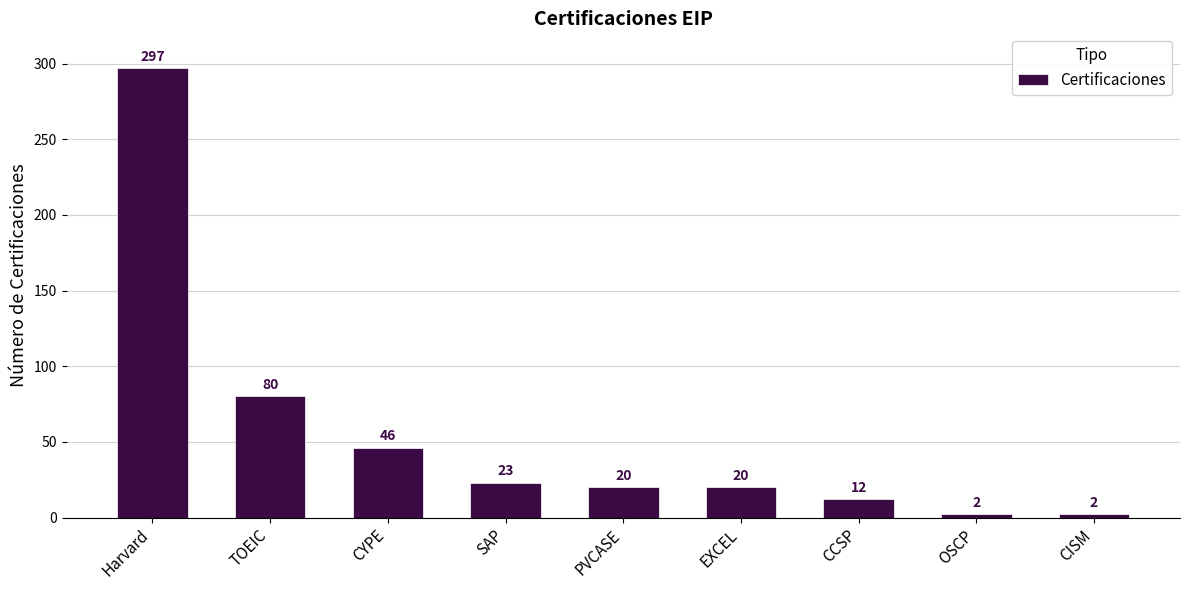

Does the chart contain stacked bars?

No